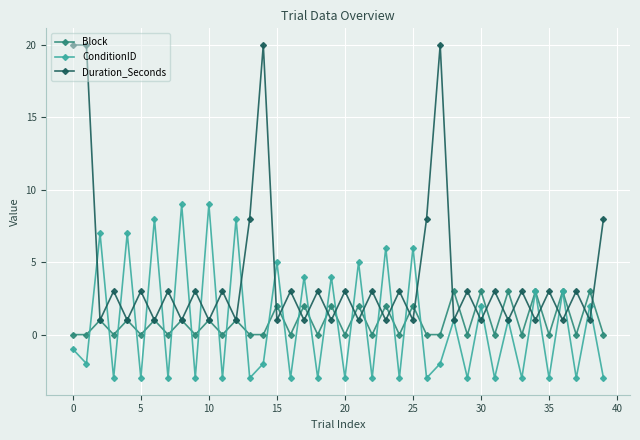

Rank the series by their maximum value, from highest to lowest.

Duration_Seconds, ConditionID, Block